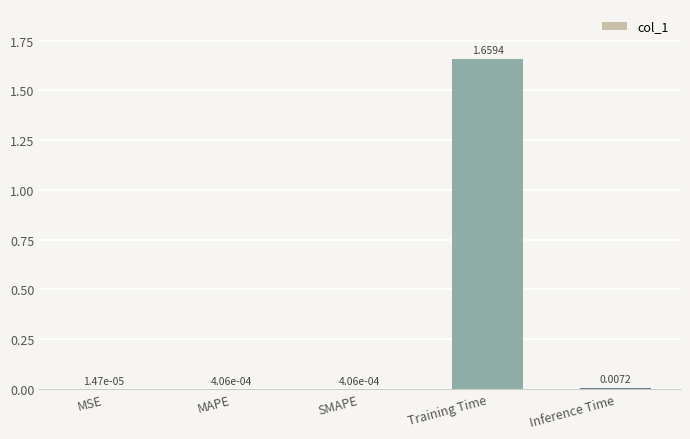

What is the average value?

0.3